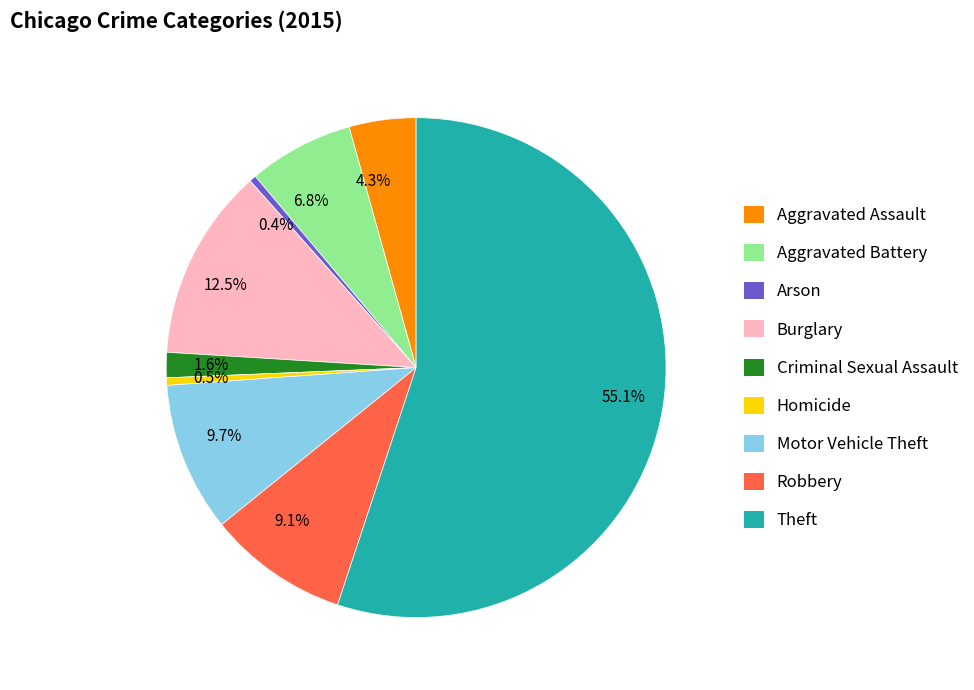

Which has a higher value, 0.4% or 9.1%?

9.1%